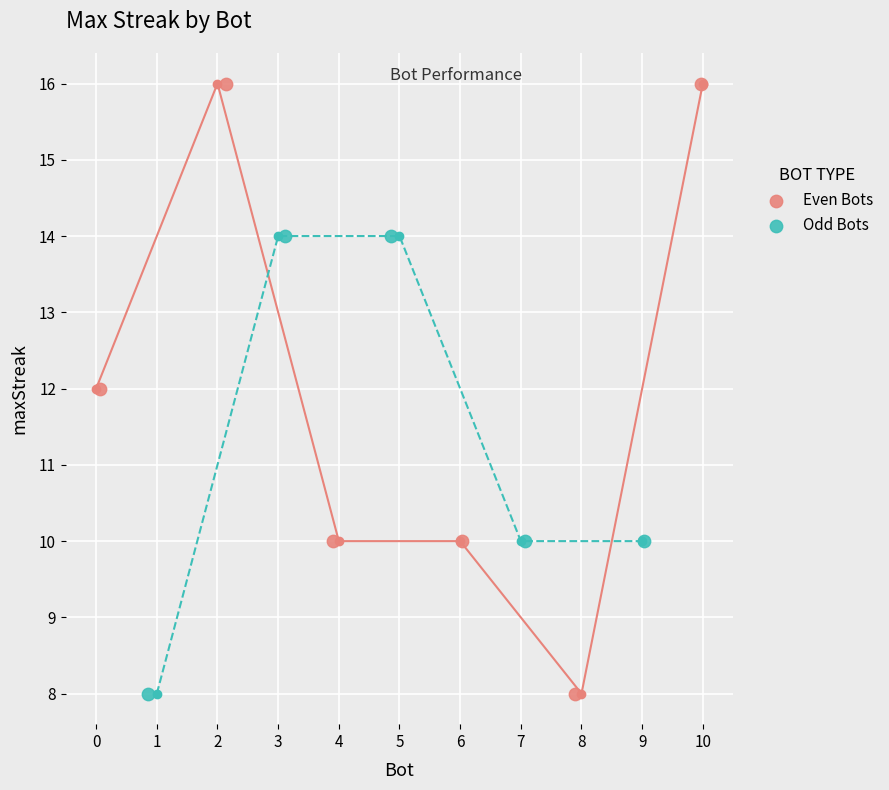

Which series has the largest Y range (max minus min)?

Even Bots